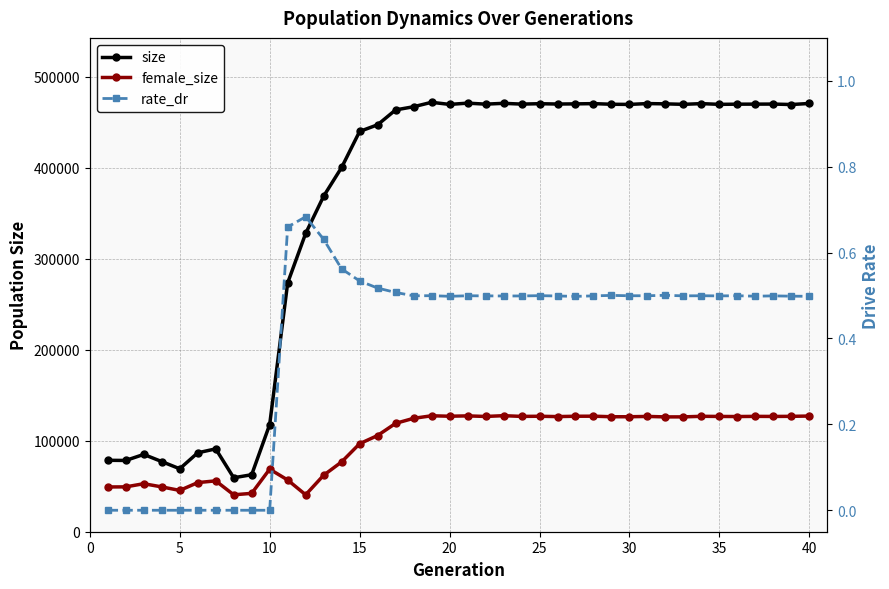

Is it true that rate_dr equals 0.0 at 0?

True